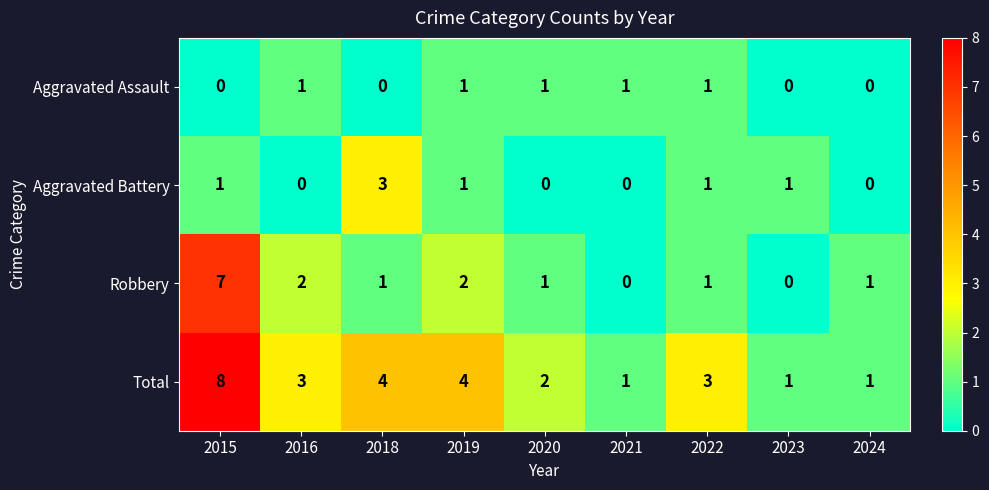

Rank the series by their maximum value, from lowest to highest.

Aggravated Assault, Aggravated Battery, Robbery, Total